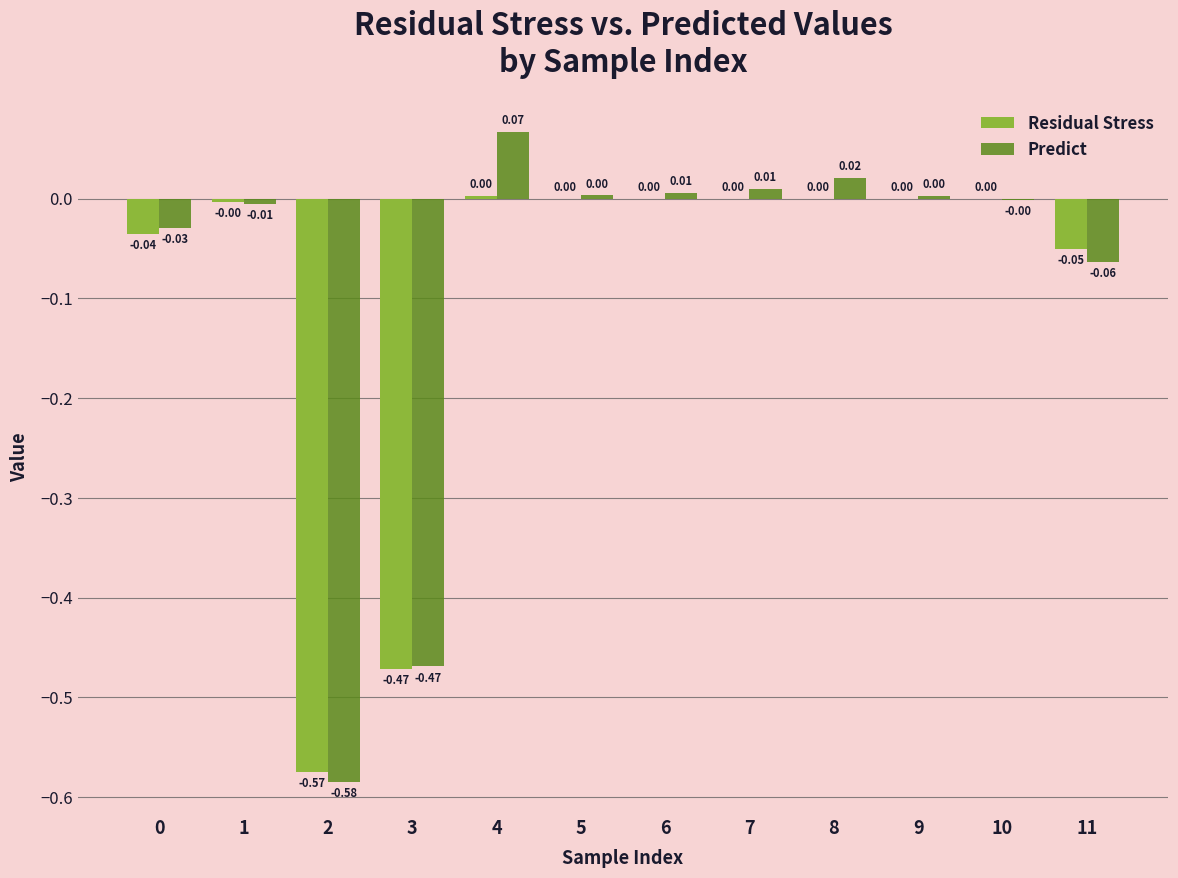

Which series has the largest total across all categories?

Predict